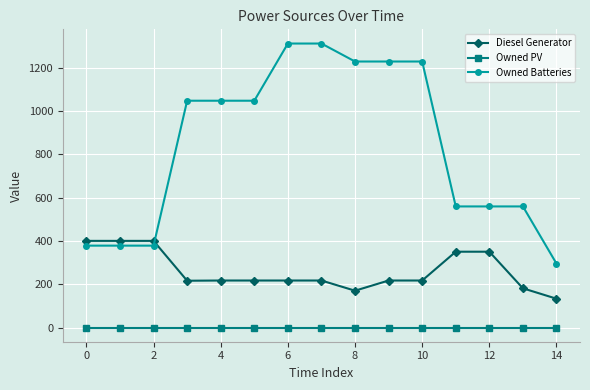

What is the minimum value for Owned Batteries?

295